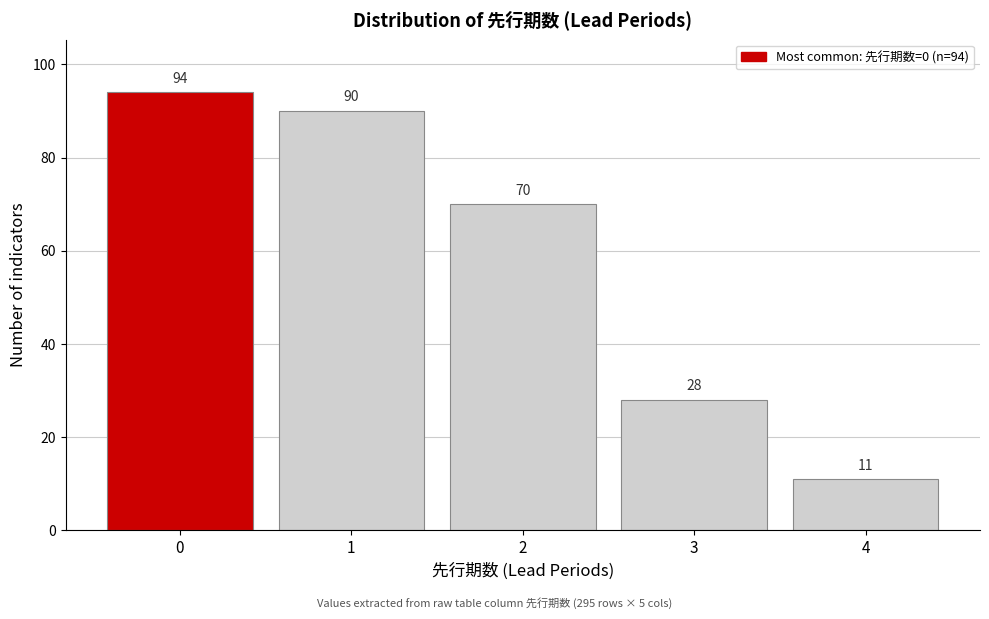

Reading left to right, what are all the values shown in this chart?

0=94	1=90	2=70	3=28	4=11